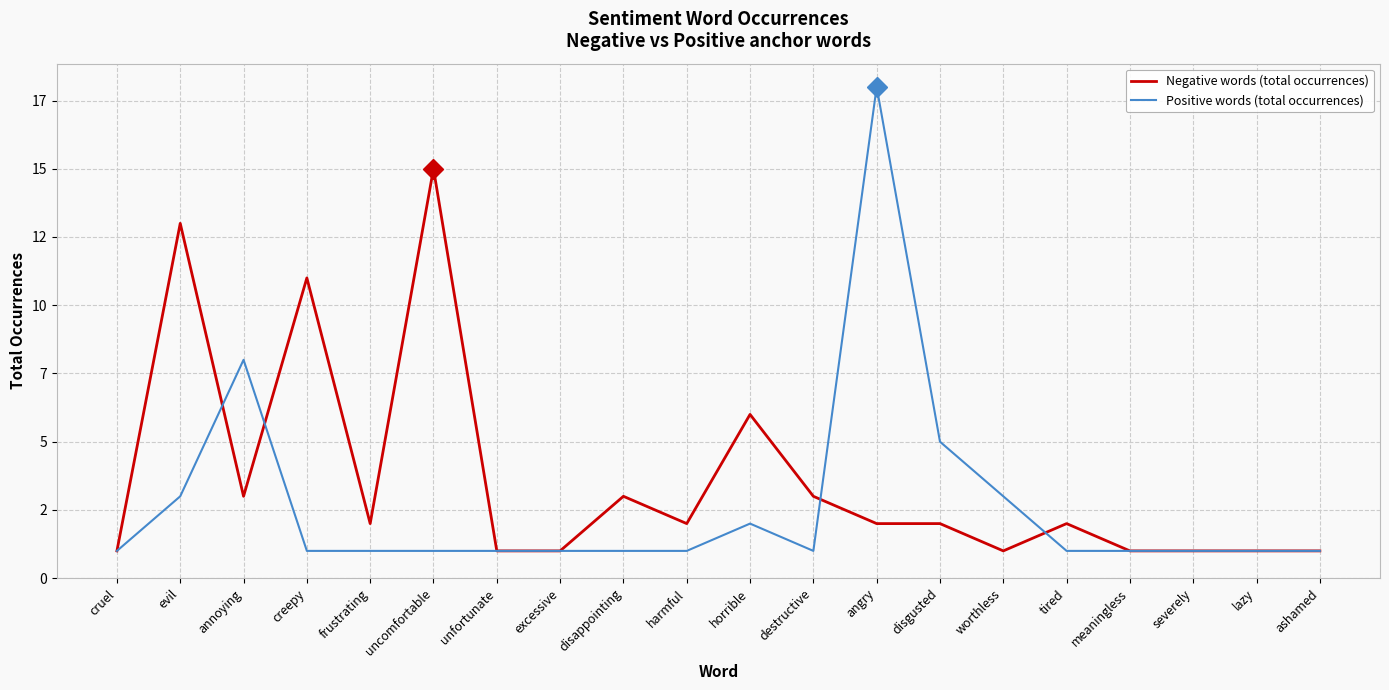

What is the label of the 10th point from the right?

horrible